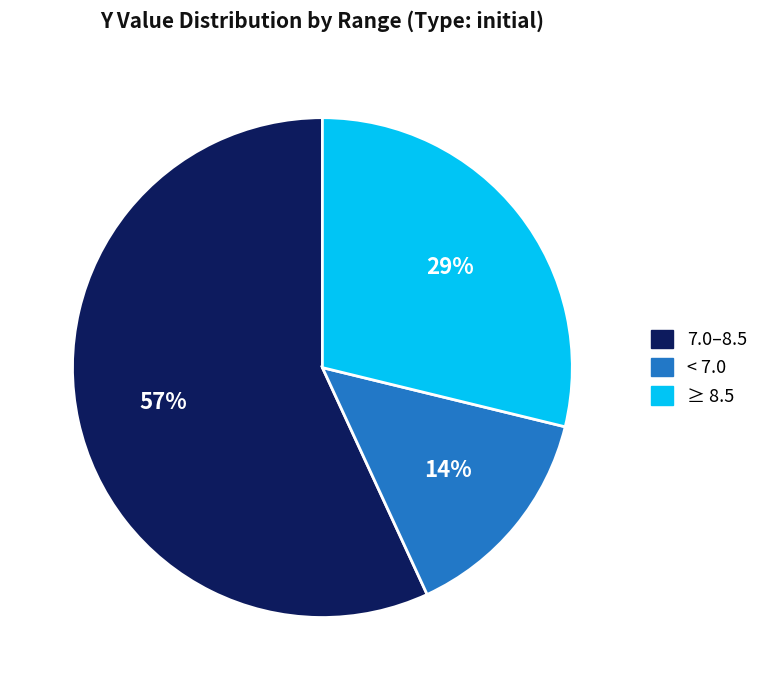

To the nearest percent, what is the difference between the largest and smallest slice percentages?

43%